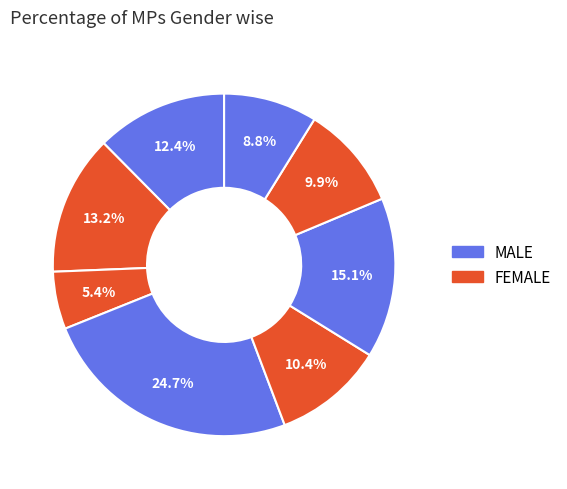

How many slices are in this pie chart?

8